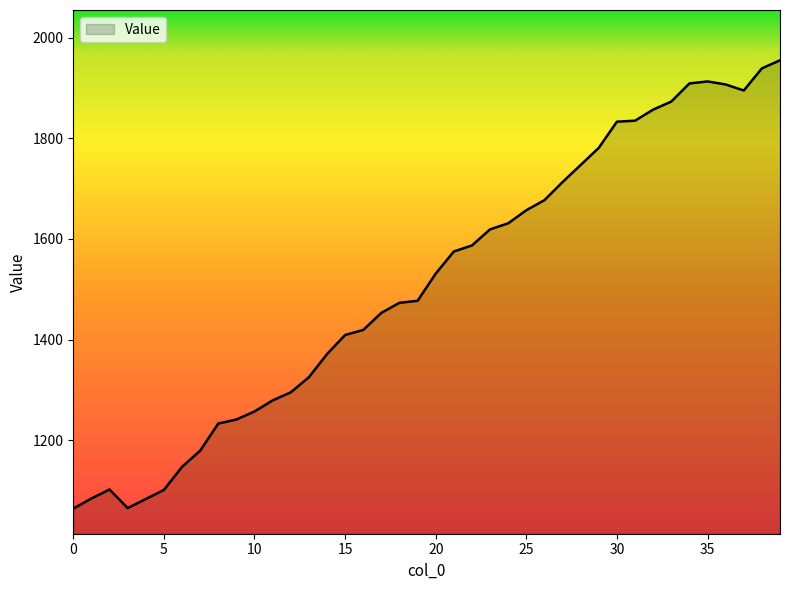

What is the difference between the maximum and minimum values?

891